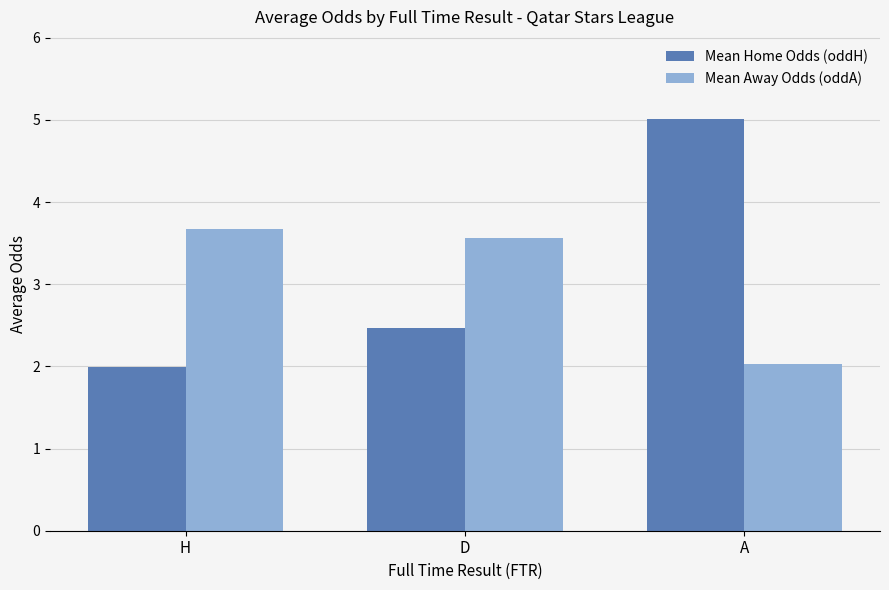

The value of Mean Home Odds (oddH) at D is 2.5. True or false?

True